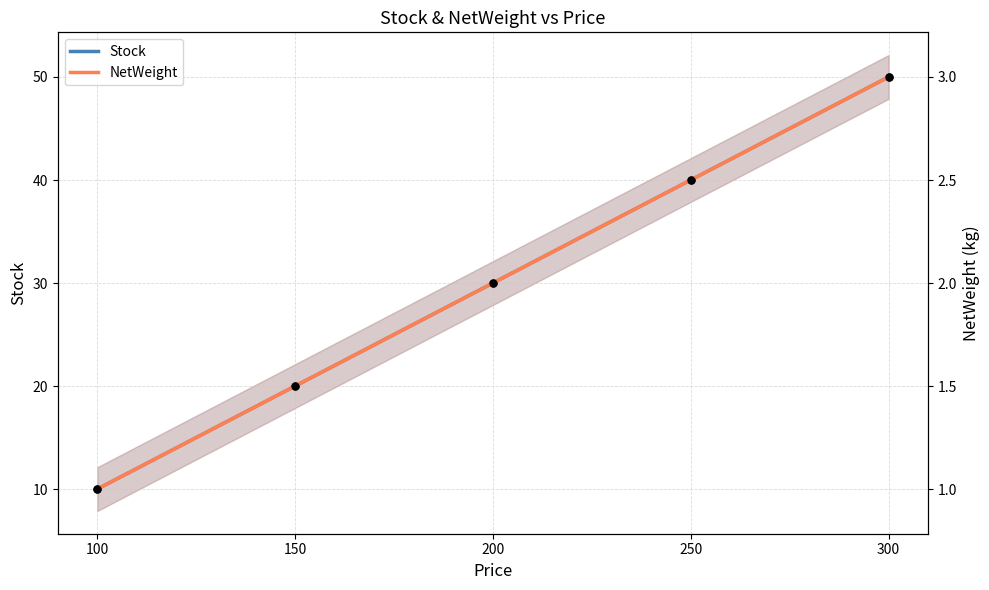

What is the total value across all series at 100?

11.0